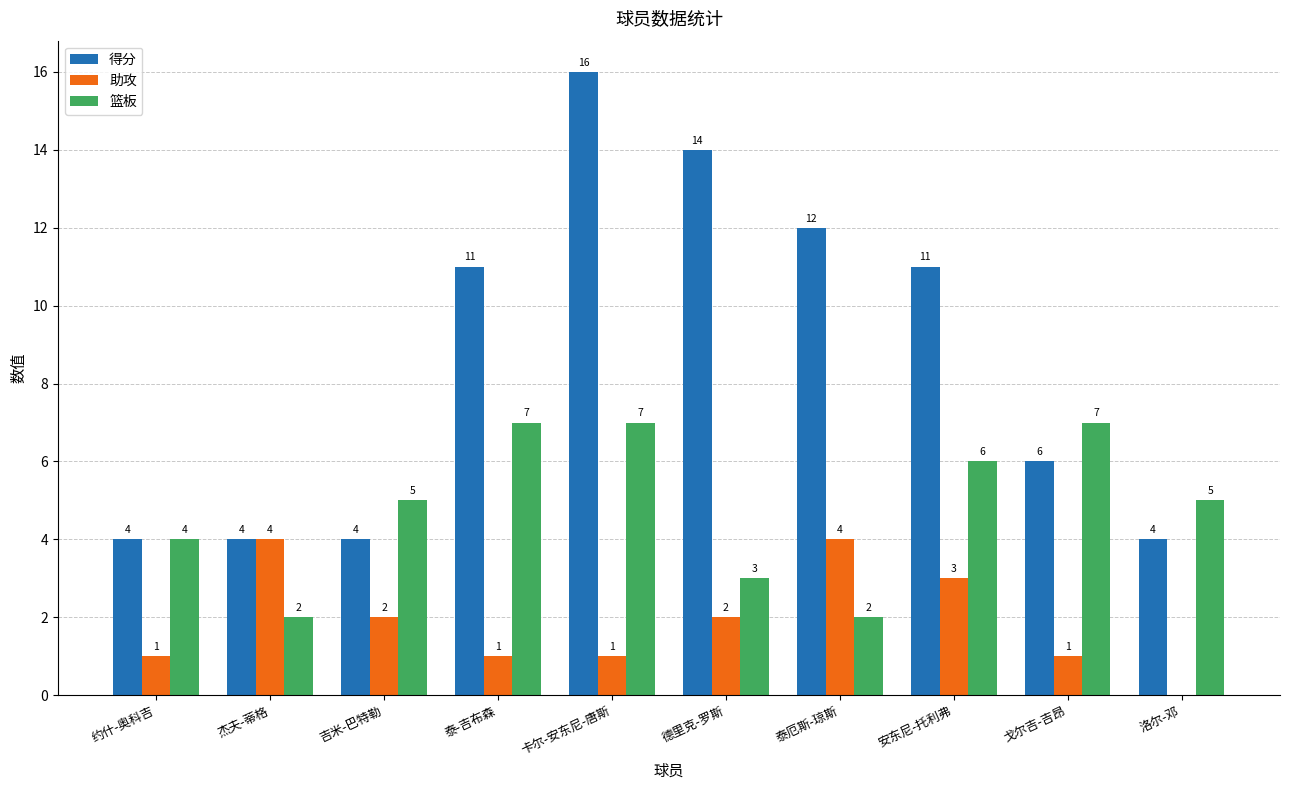

Between 吉米-巴特勒 and 安东尼-托利弗, which series saw the biggest shift?

得分